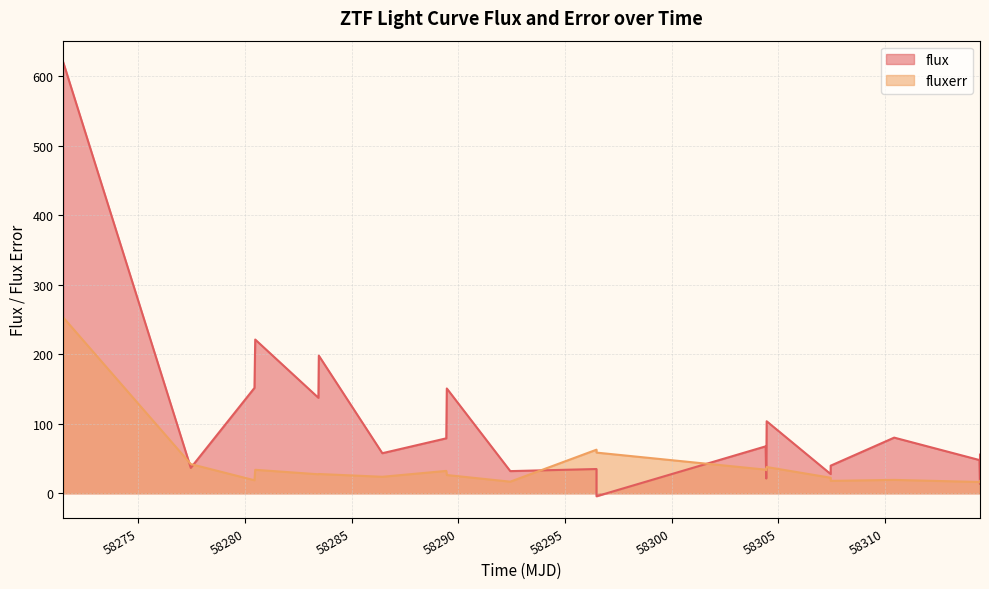

Where does the flux series first go above 57?

58271.48173609981